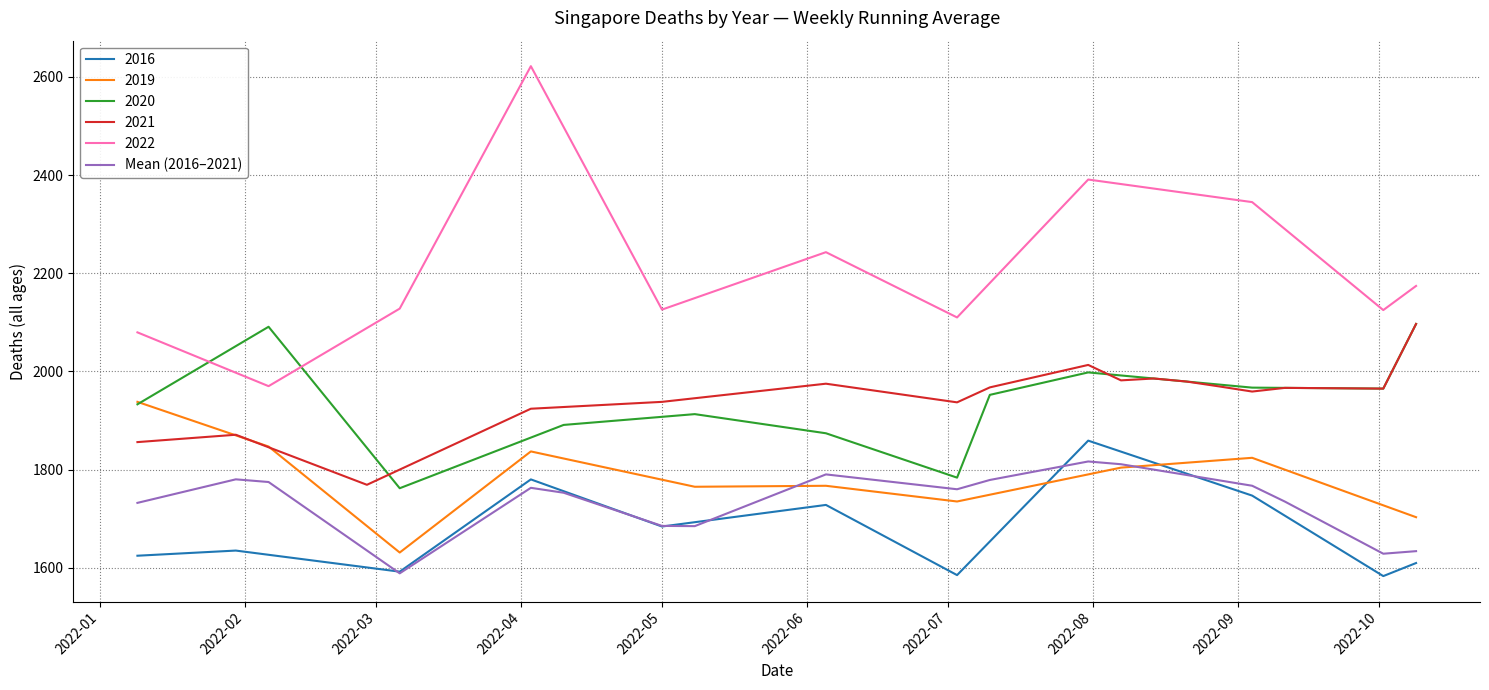

True or false: 2021 and Mean (2016–2021) cross at least once.

False